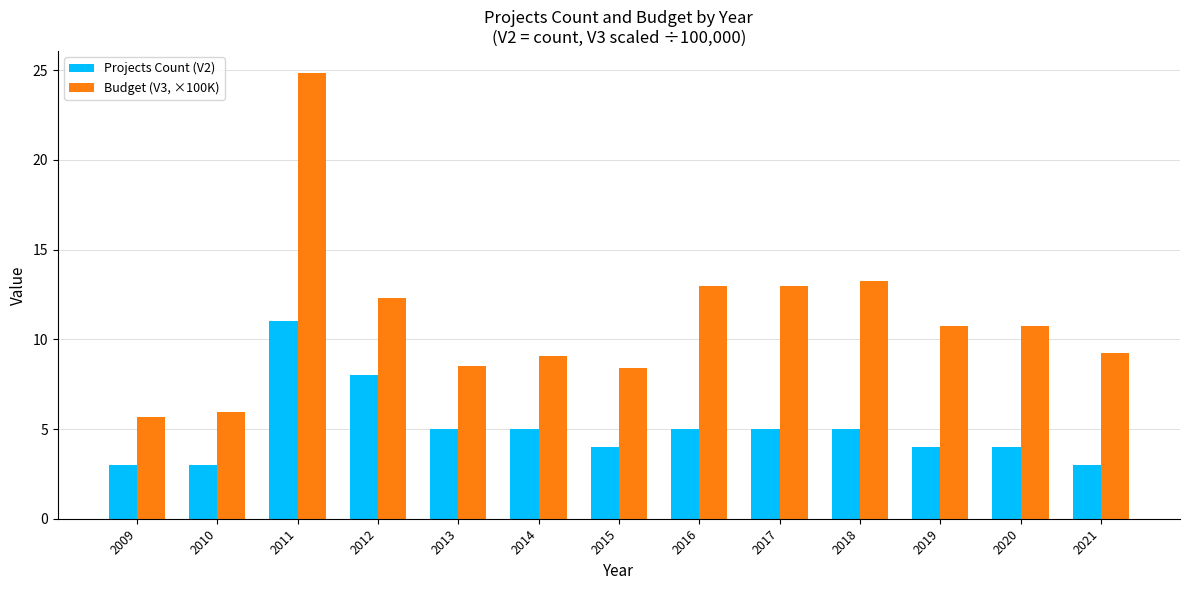

How many series are shown in this chart?

2